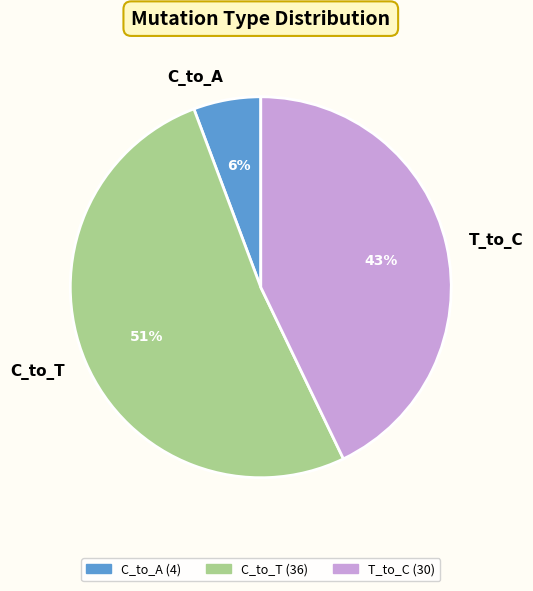

How many slices are in this pie chart?

3